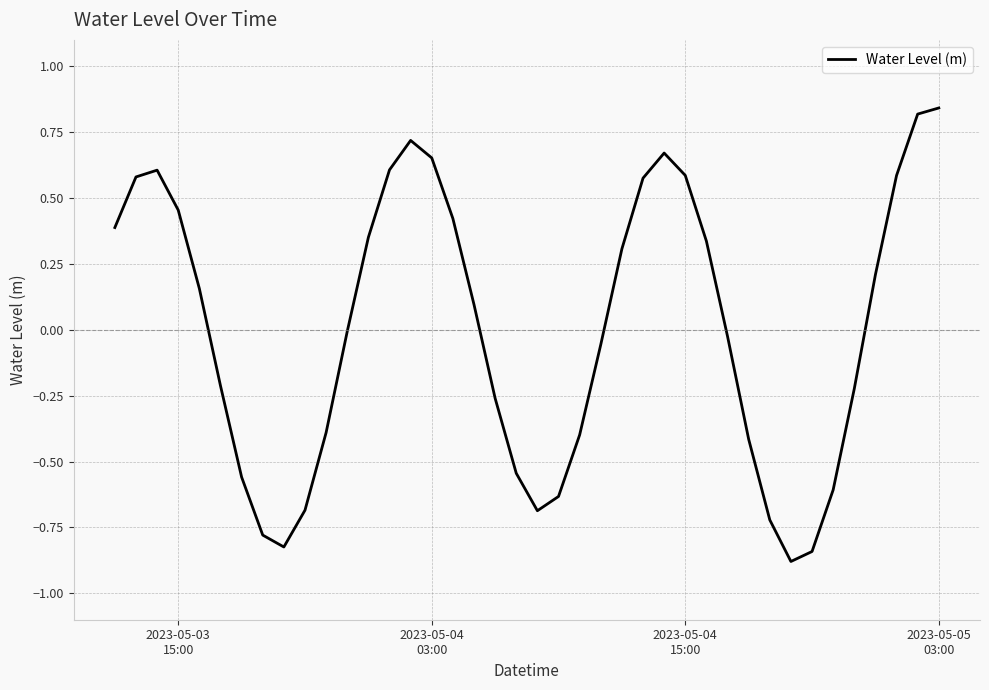

What is the difference between the maximum and minimum values?

1.7